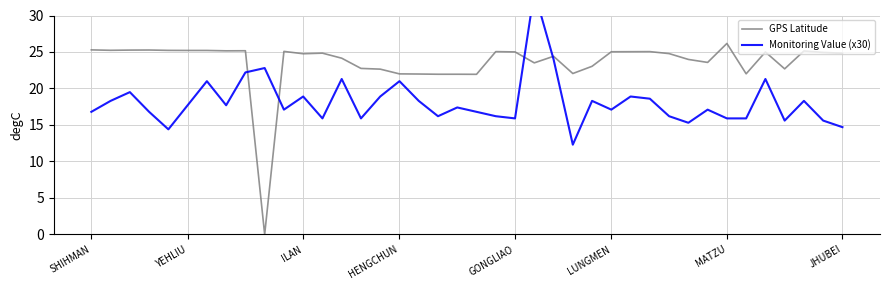

What is the total value across all series at GONGLIAO?

40.9